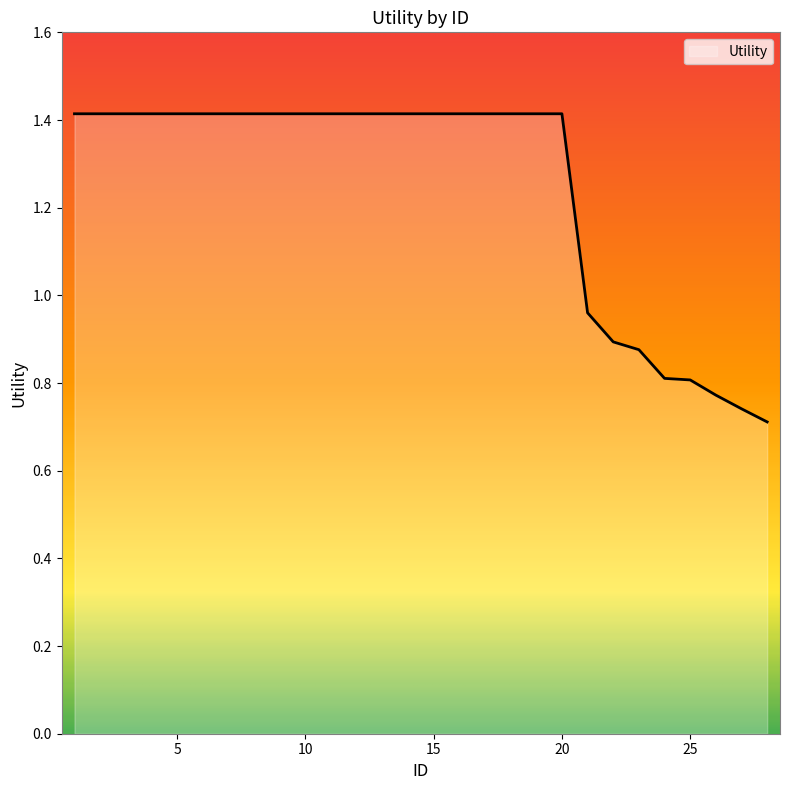

What is the maximum value shown in the chart?

1.4